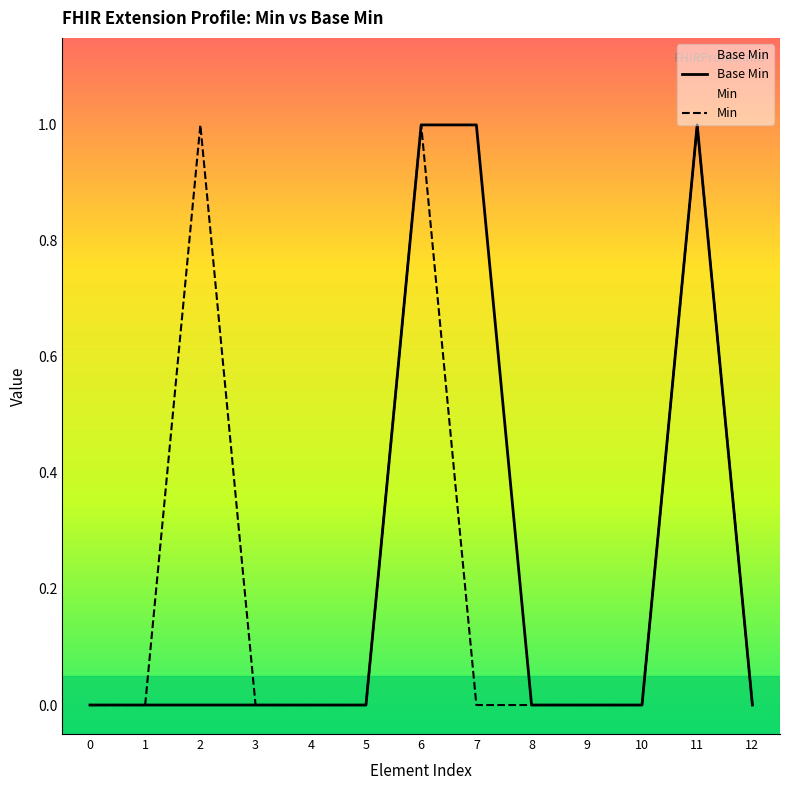

At how many categories does at least one series exceed 0?

4